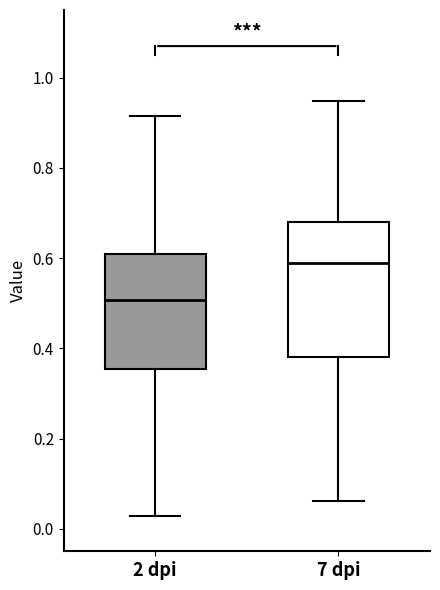

Reading left to right, transcribe this box plot: for each box, give where its median line is, the range the box spans, and where its two whiskers end, as read against the y-axis. The values are not printed on the chart, so give them approximately, as read against the axis.

2 dpi: median 0.50, box 0.36 to 0.60, whiskers 0.02 to 0.92
7 dpi: median 0.58, box 0.38 to 0.68, whiskers 0.06 to 0.94